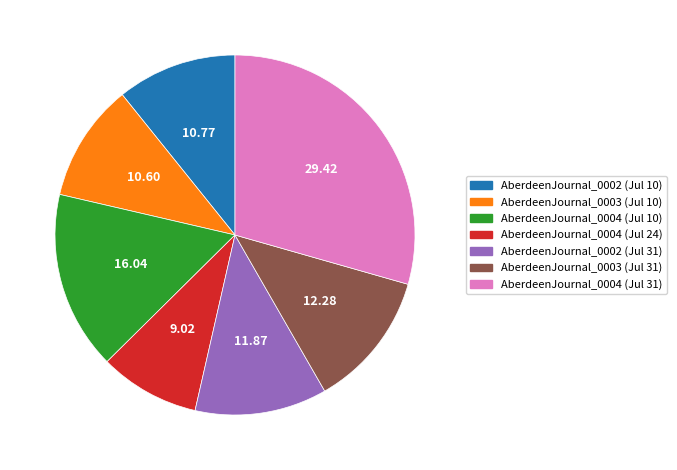

Is there a majority slice in this chart?

No